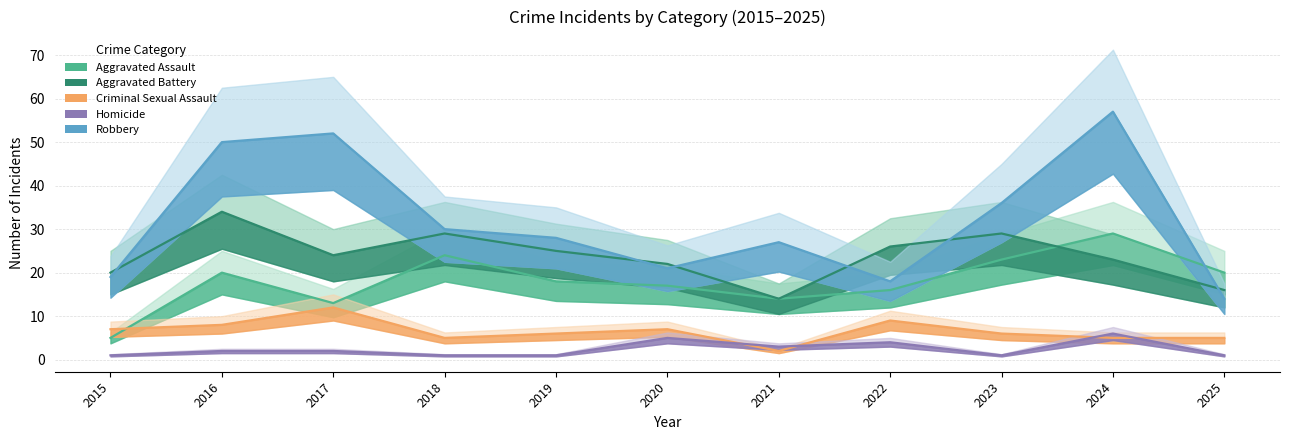

At how many categories does at least one series exceed 56?

1